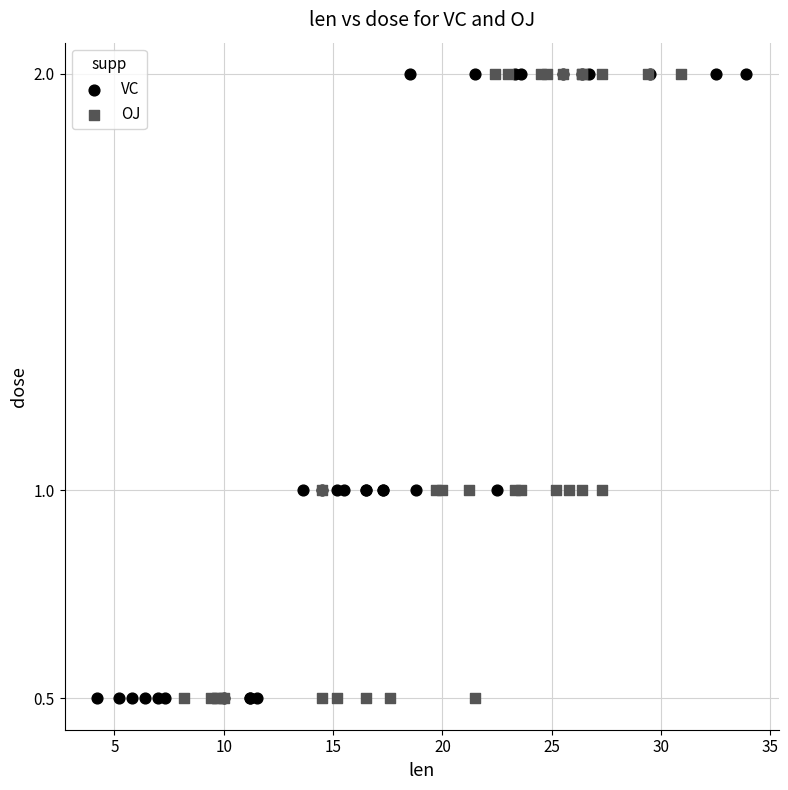

What are all the series names shown in the legend?

VC, OJ